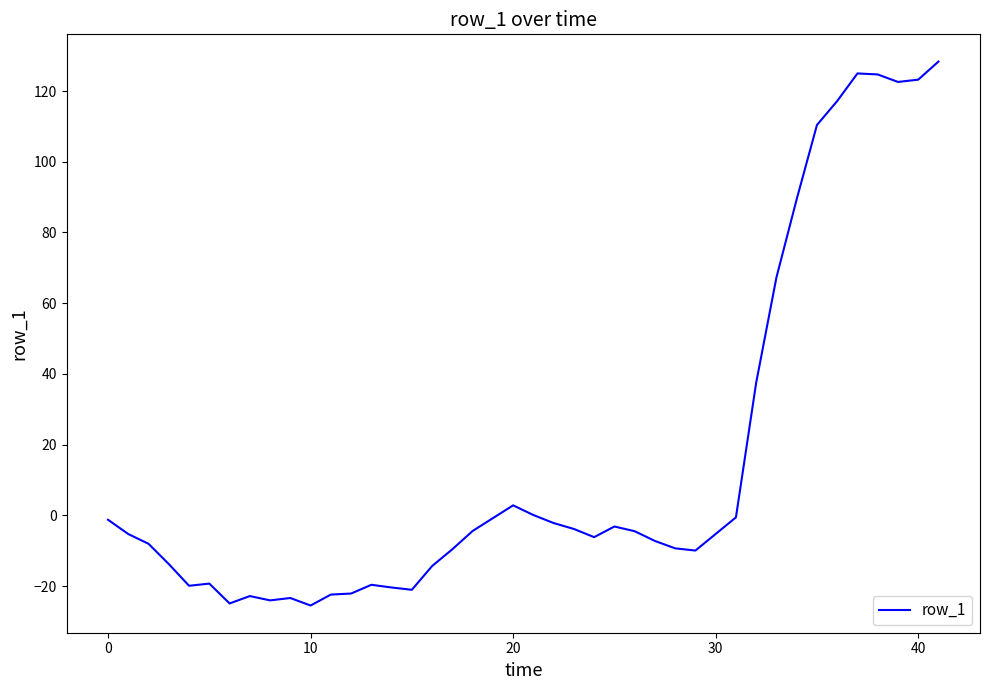

What is the difference between the maximum and minimum values?

153.8